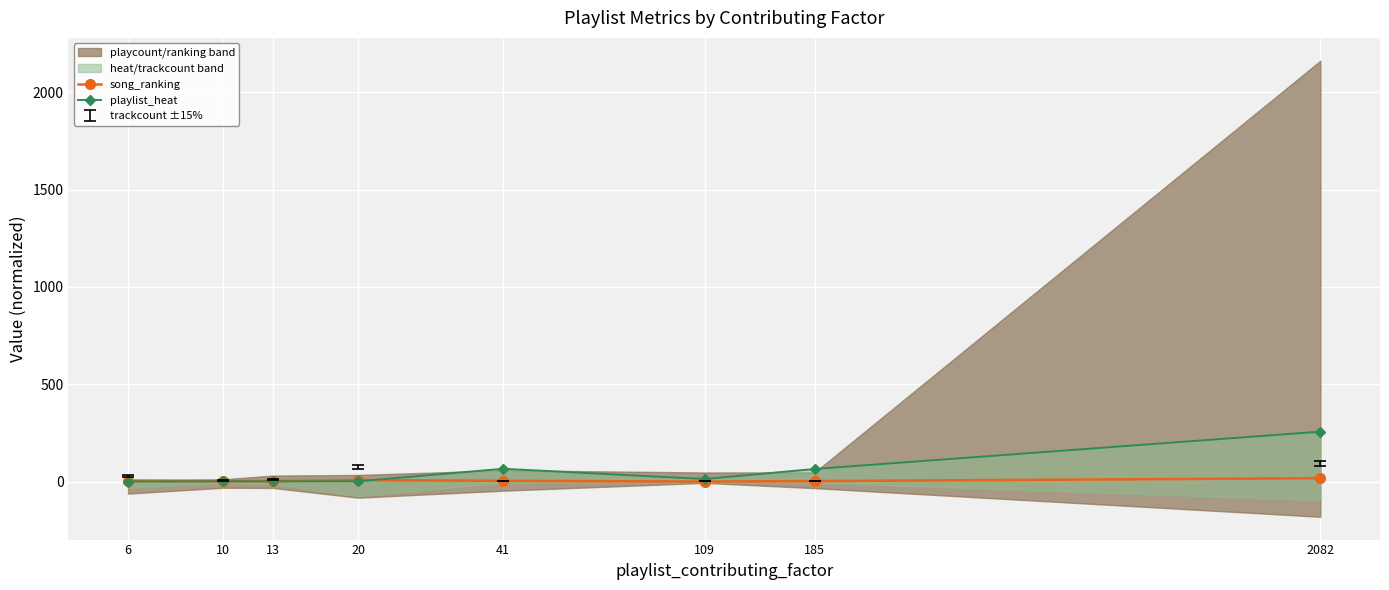

What is the value of the song_ranking point at the 3rd from the left?

3.2